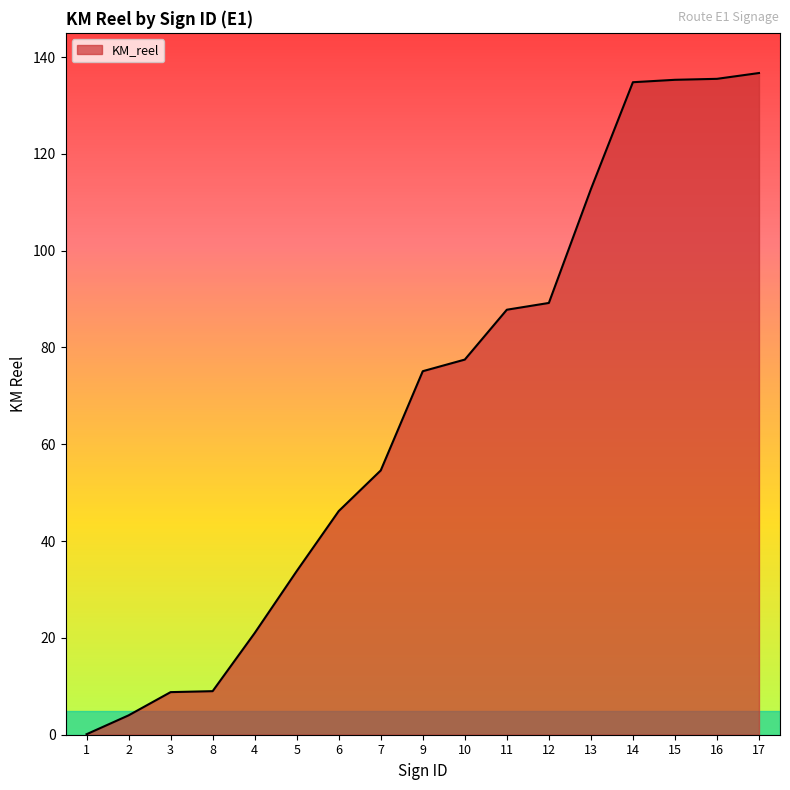

What is the change in value from 2 to 8?

+5.0